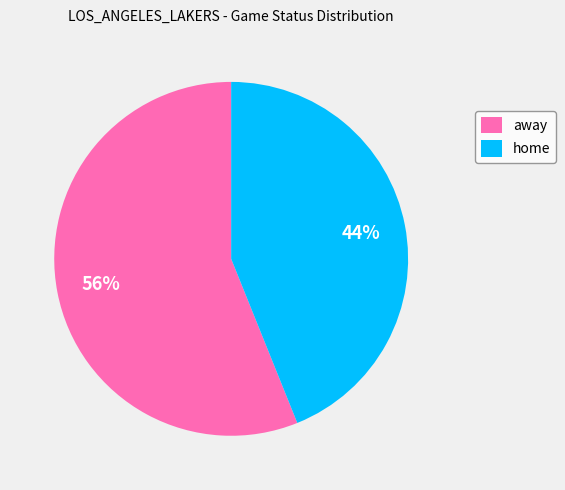

Which category accounts for the majority?

away